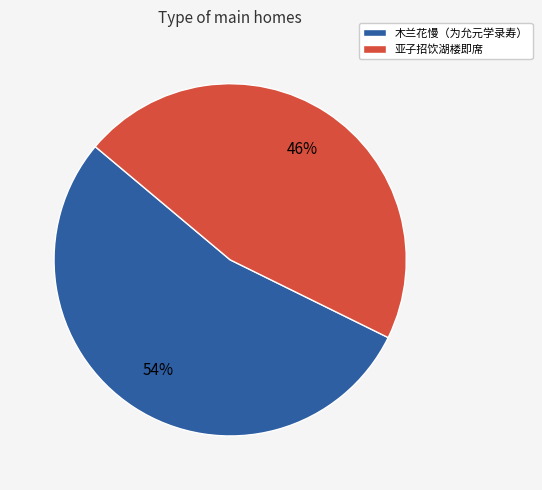

Do 木兰花慢（为允元学录寿） and 亚子招饮湖楼即席 together represent more than half of the pie?

Yes